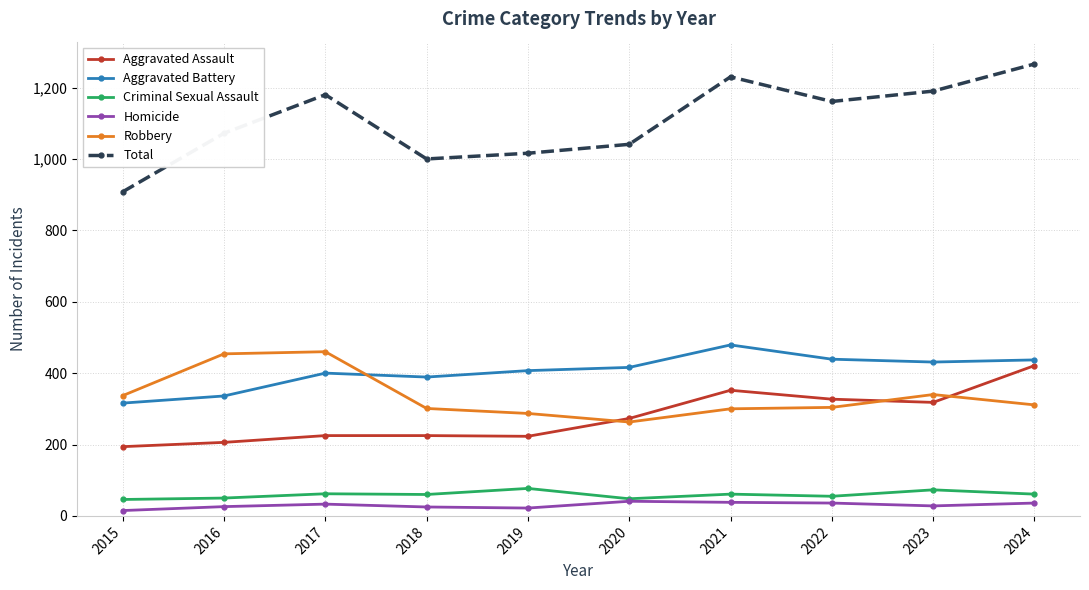

True or false: Aggravated Battery has more than 0 points higher than both neighbors.

True